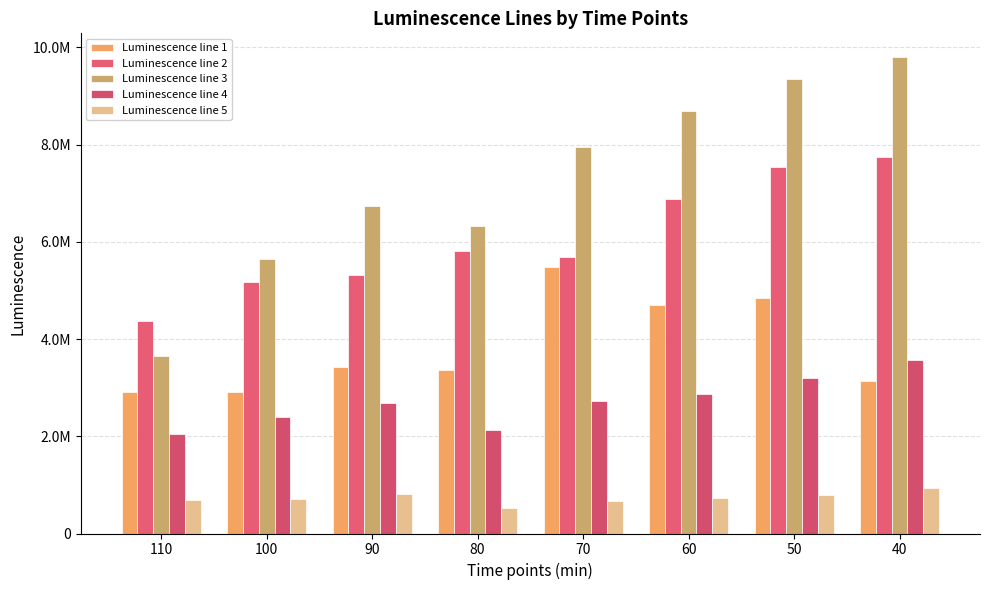

Where does the Luminescence line 4 series first go above 2732500?

60